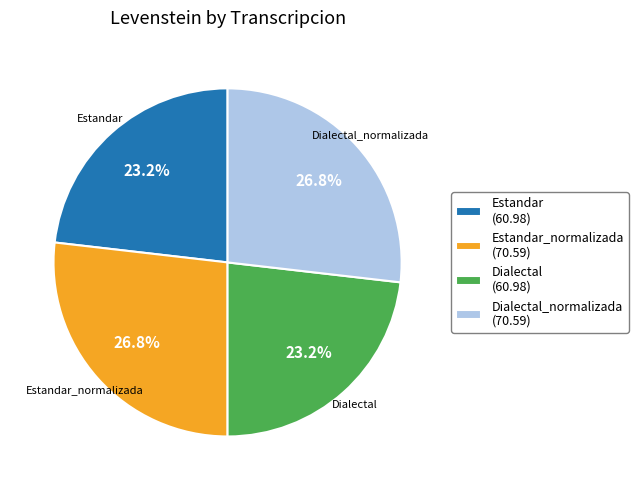

How much of the chart is everything except Estandar?

76.8%